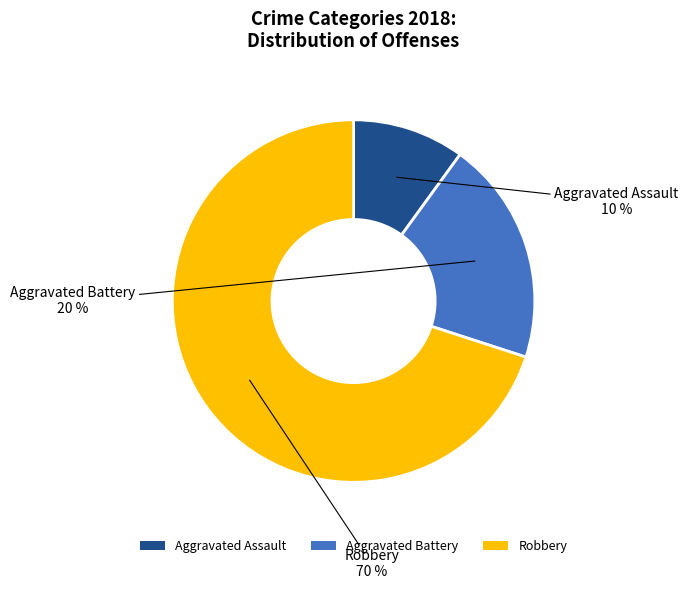

The Aggravated Battery slice represents 9% of the pie. True or false?

False